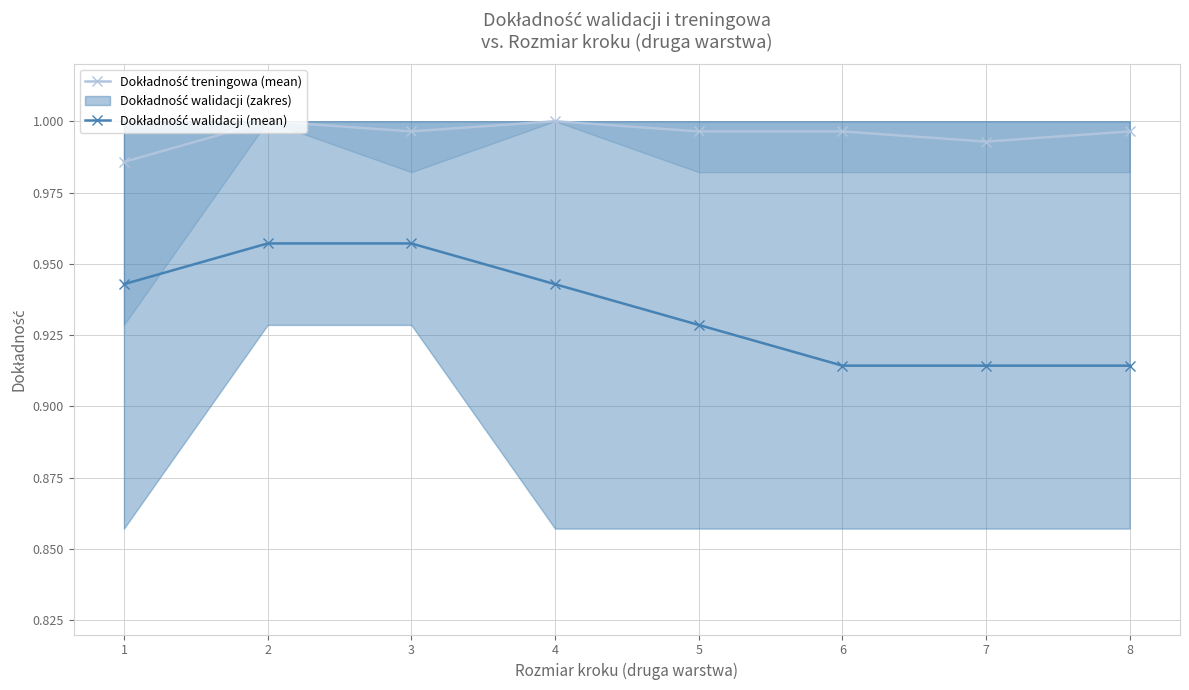

How many lines are shown in the chart?

2